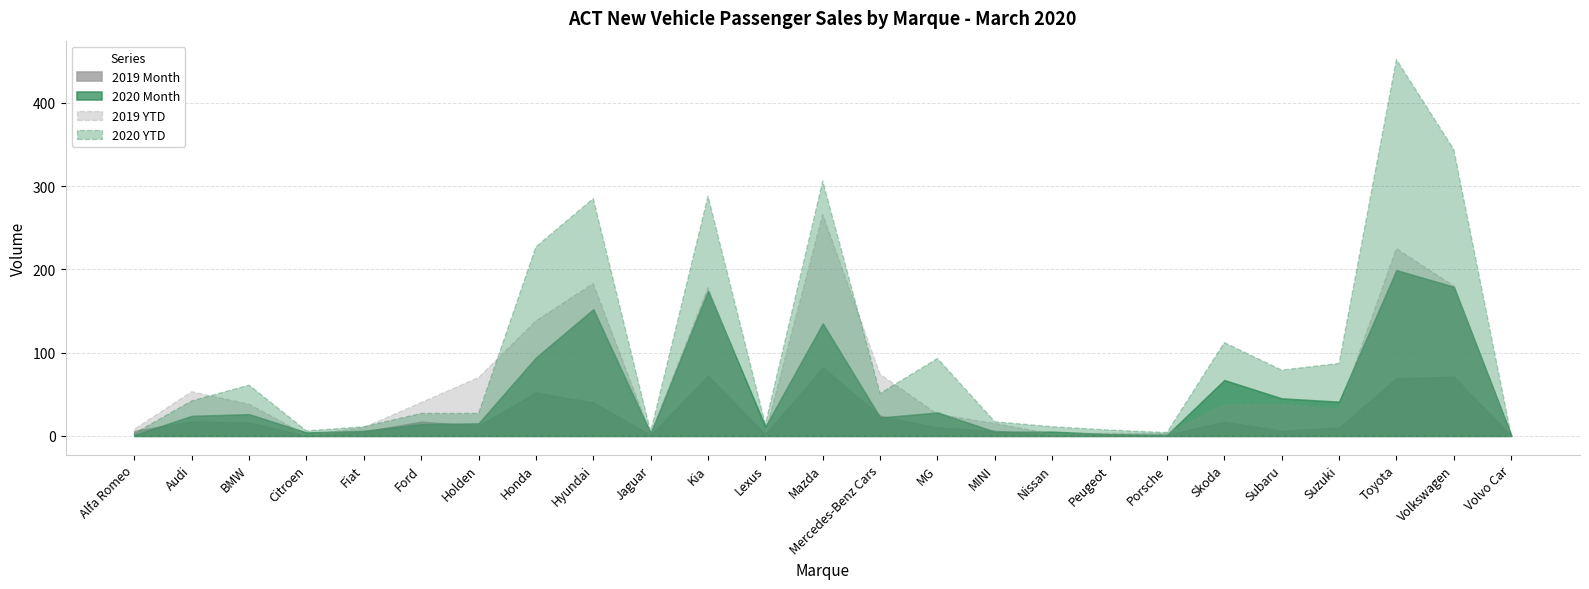

Is it true that 2019 Month equals 52 at Honda?

True